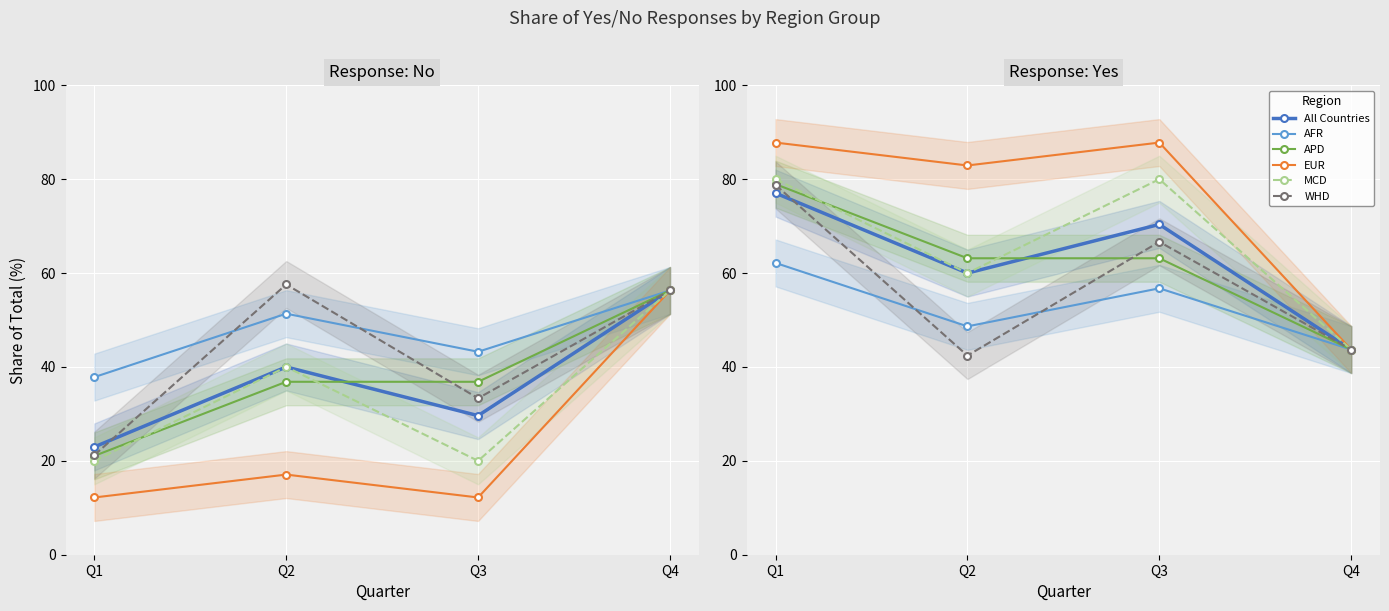

At which label is APD closest to 61?

Q2